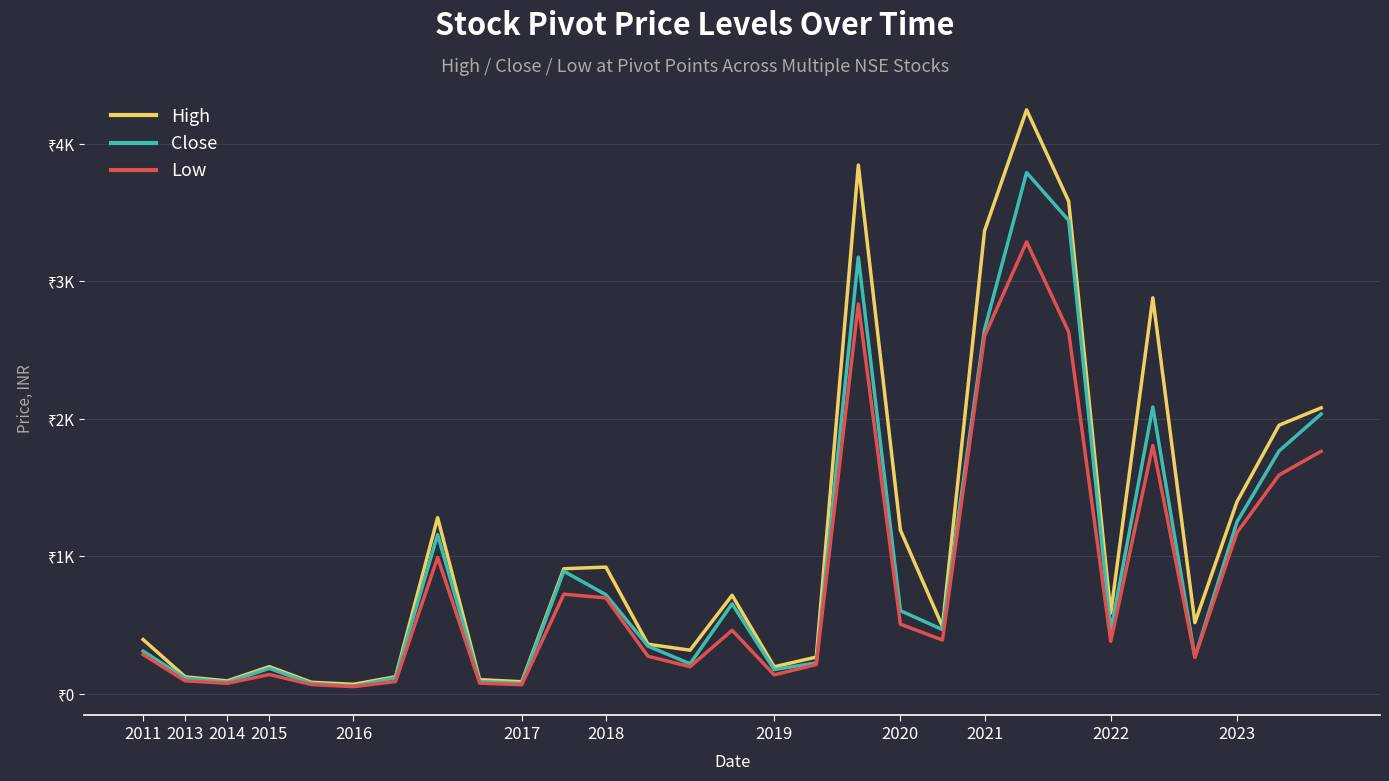

Where is the first local minimum for Close?

2014